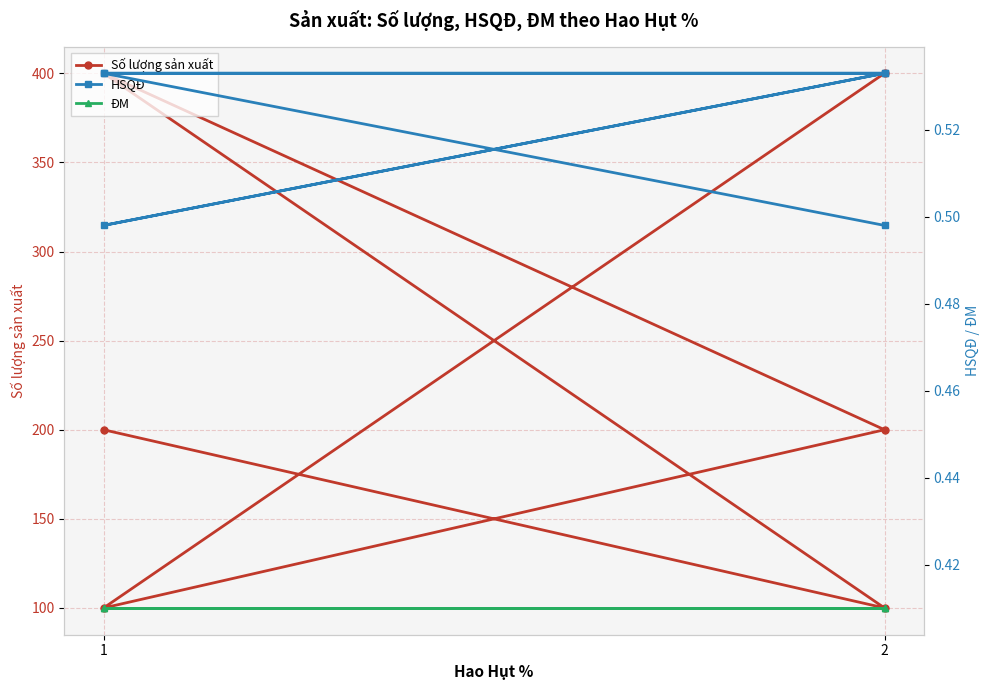

True or false: Số lượng sản xuất and HSQĐ cross at least once.

False